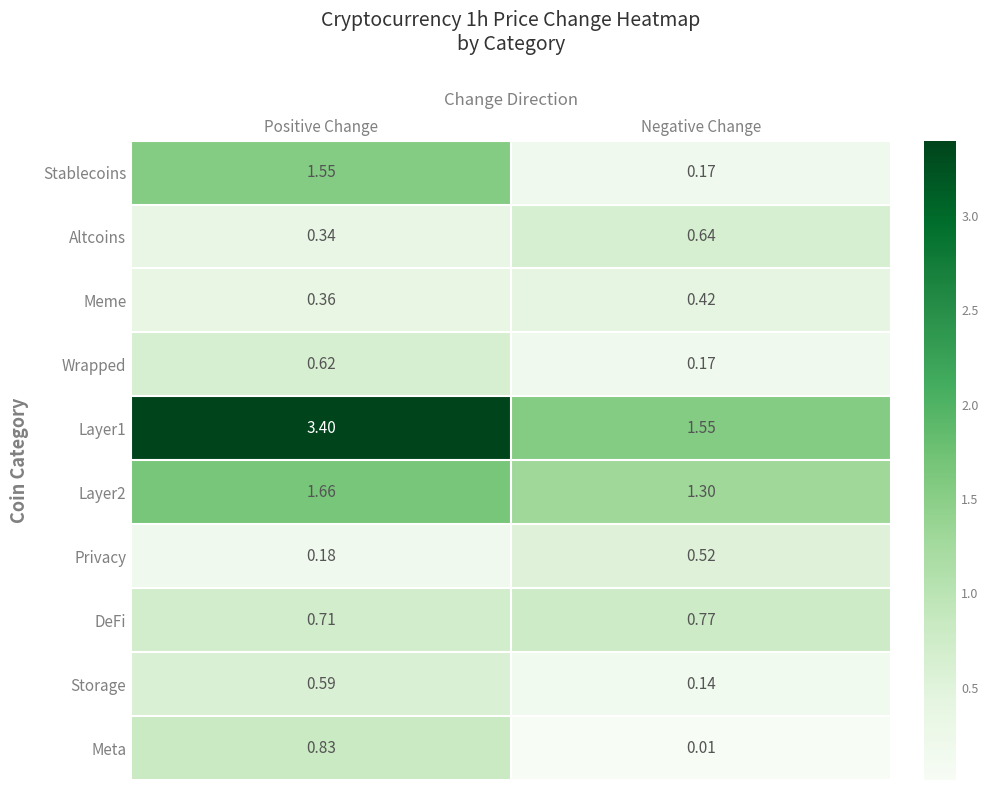

Is the value of Meme at Positive Change greater than the value of Meta at Negative Change?

Yes